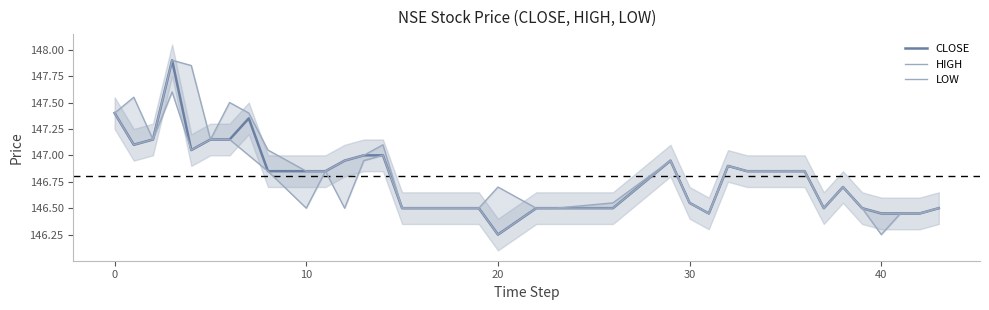

Is this an area chart (filled region under the line)?

No